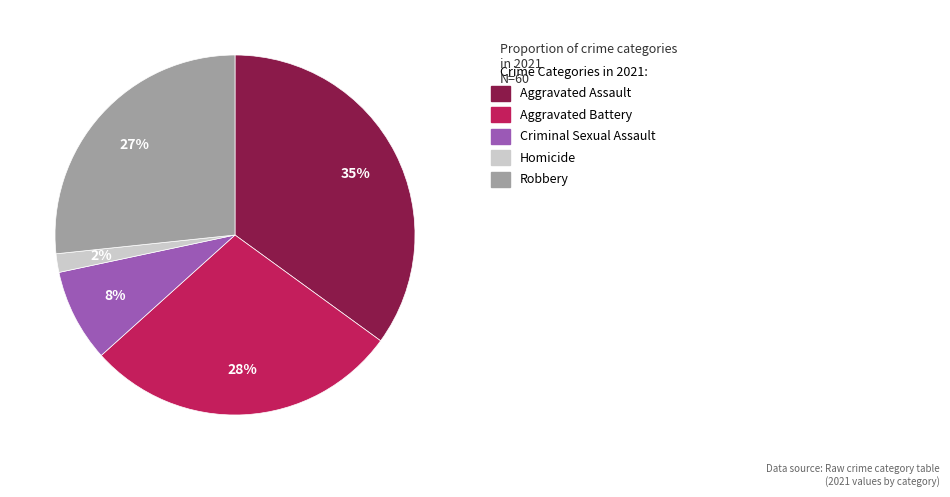

To the nearest percent, what is the average slice percentage?

20%